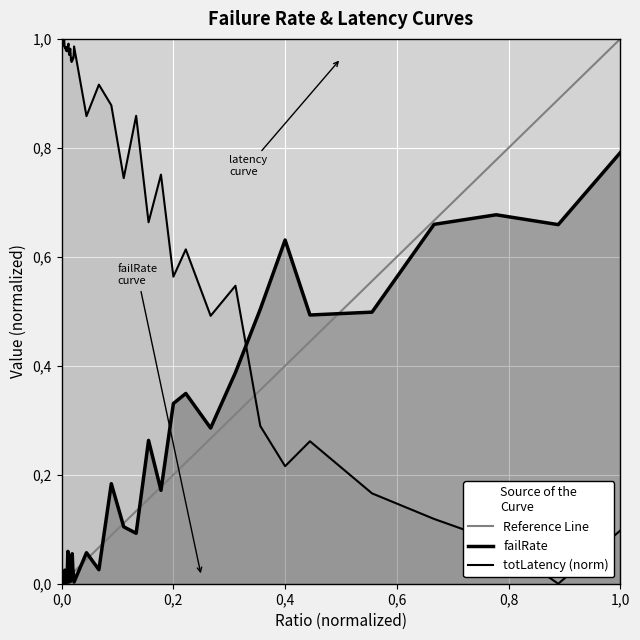

How many values in totLatency_norm are above zero?

39